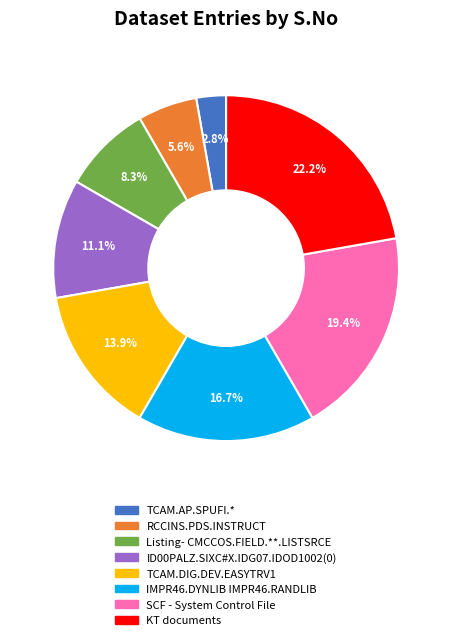

Is it true that RCCINS.PDS.INSTRUCT is 6% of the pie?

True